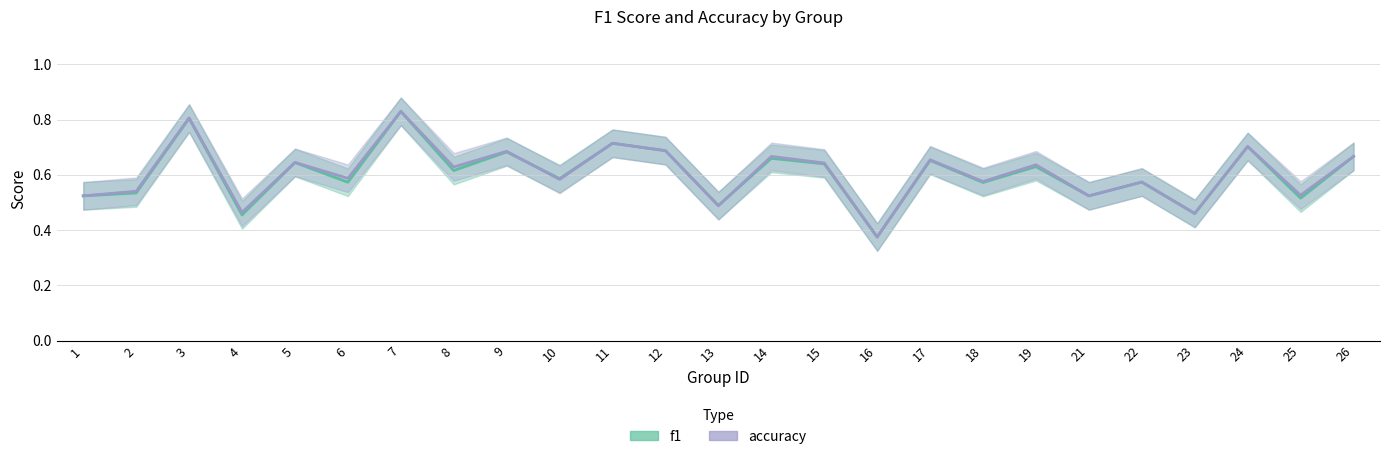

Which series has the widest spread of values?

f1